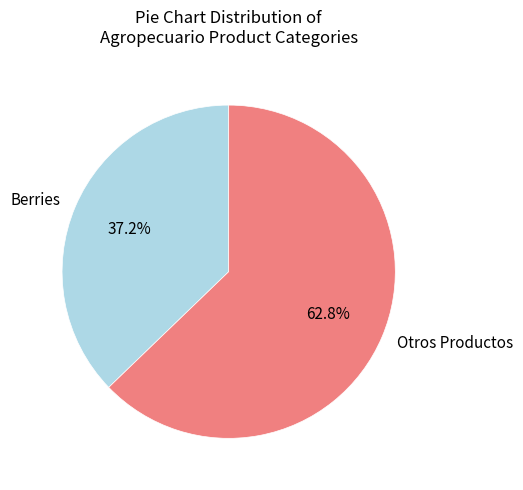

What portion of the pie excludes Berries?

62.8%